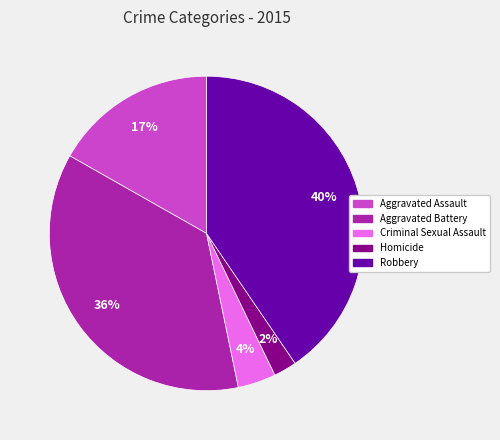

Between Aggravated Battery and Criminal Sexual Assault, which is larger?

Aggravated Battery